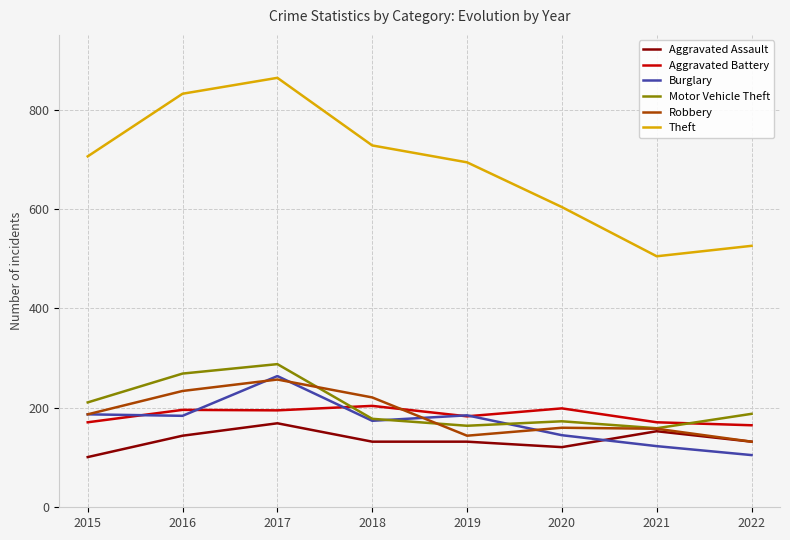

True or false: Aggravated Battery and Motor Vehicle Theft cross at least once.

True